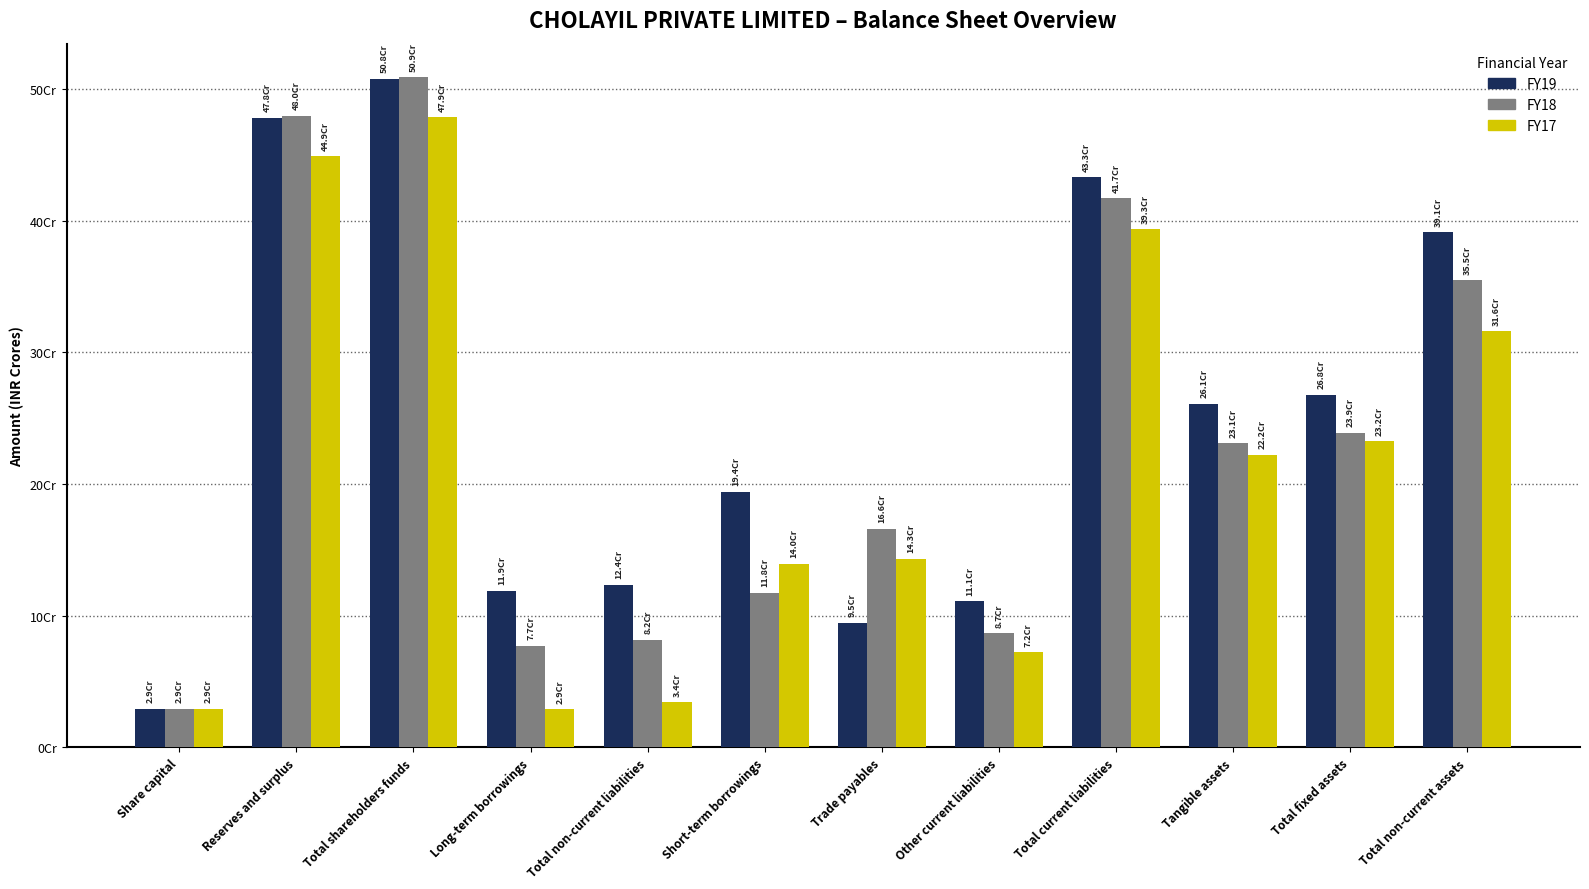

Rank the series at Share capital from lowest to highest value.

FY19, FY18, FY17